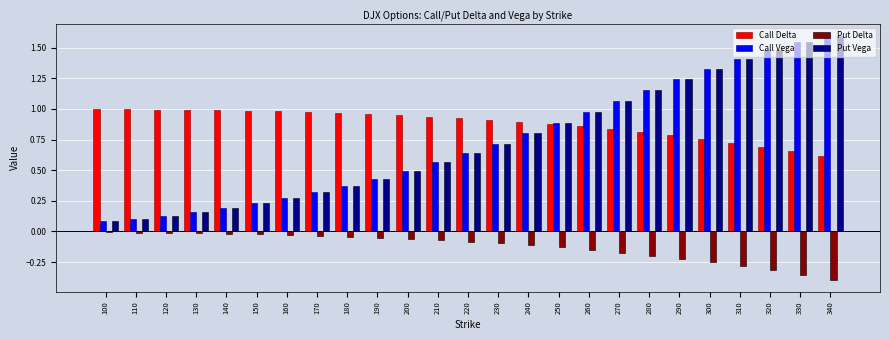

Which series has the largest total across all categories?

Call Delta